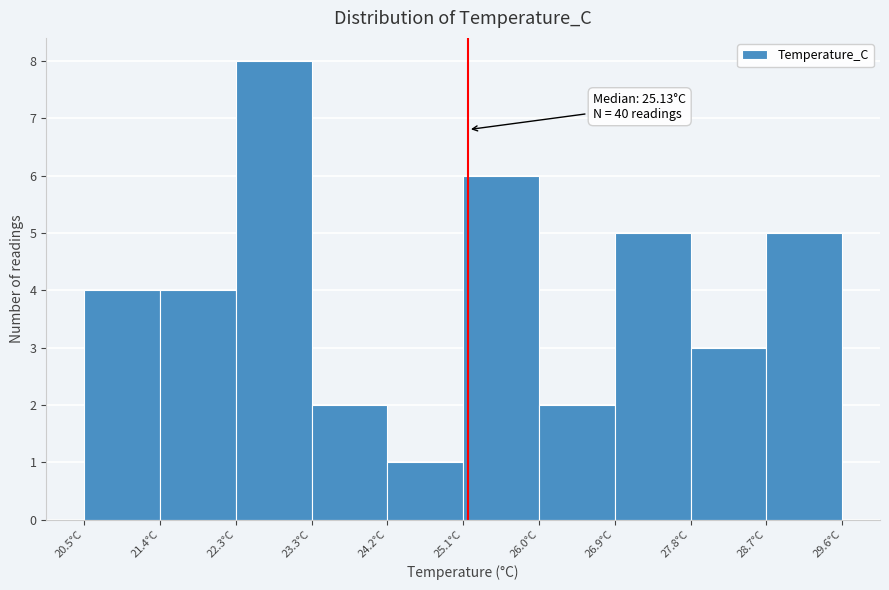

Which range on the x-axis has the tallest bar?

22.3 to 23.3